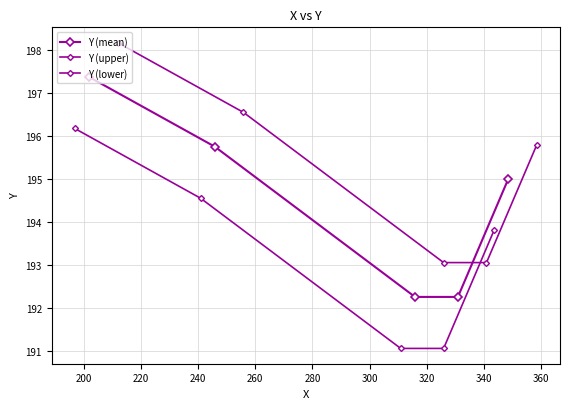

What is the average value of the Y (mean) series?

194.5